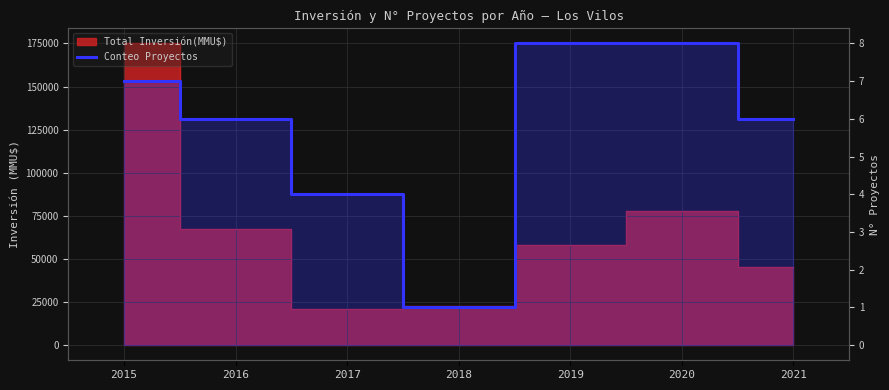

List the labels in order of value, largest first.

2019, 2020, 2015, 2016, 2021, 2017, 2018